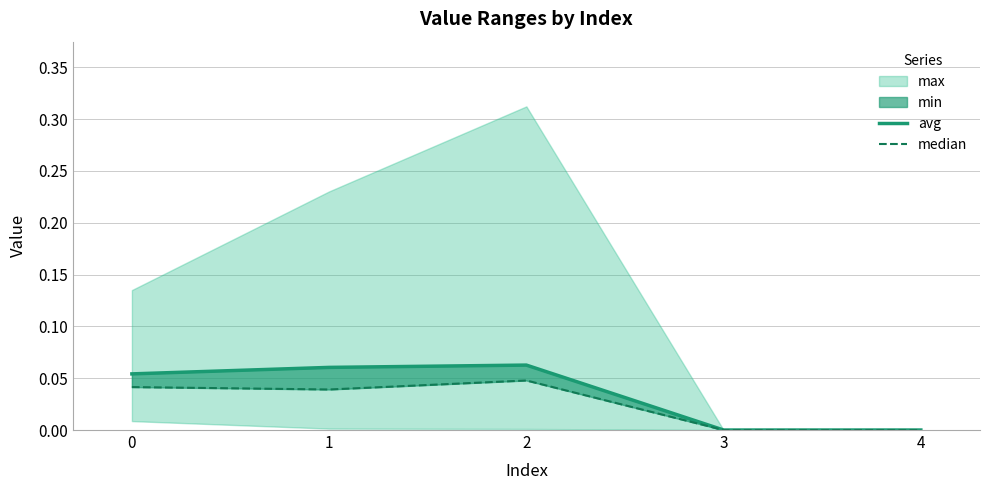

What is the sum of all median values?

0.1